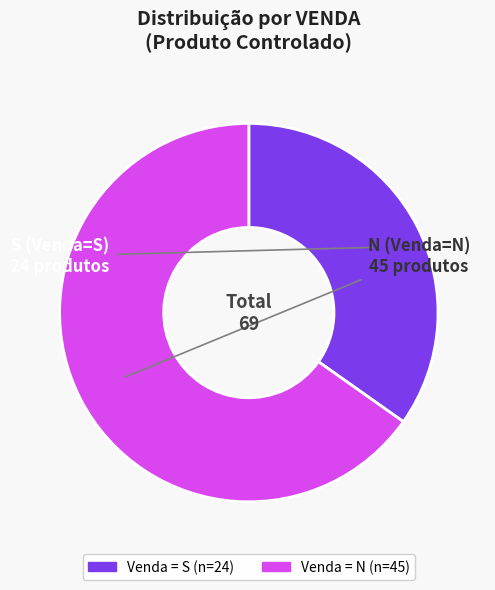

Is there a majority slice in this chart?

Yes